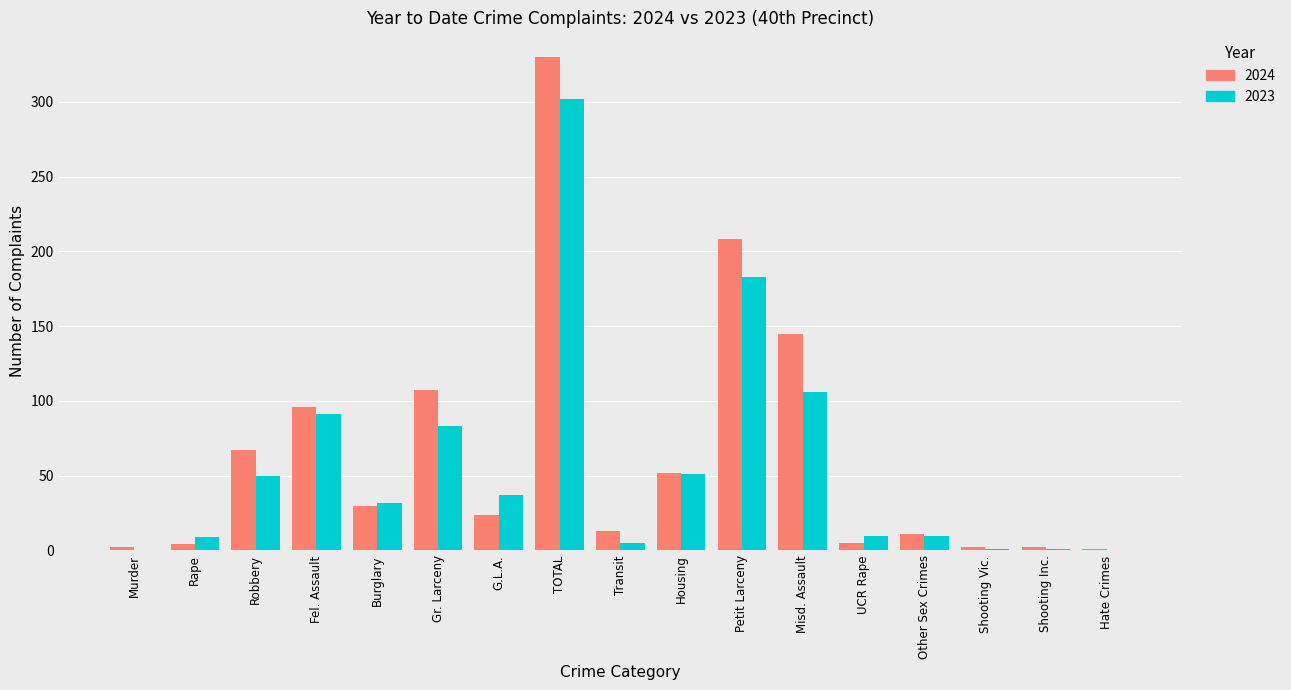

What is the sum of the 2024 values at Burglary and Housing?

82